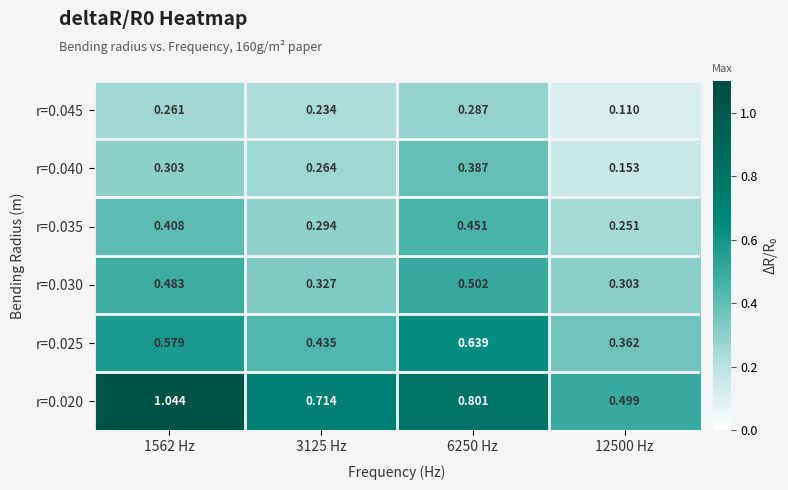

How many data points does each series have?

4